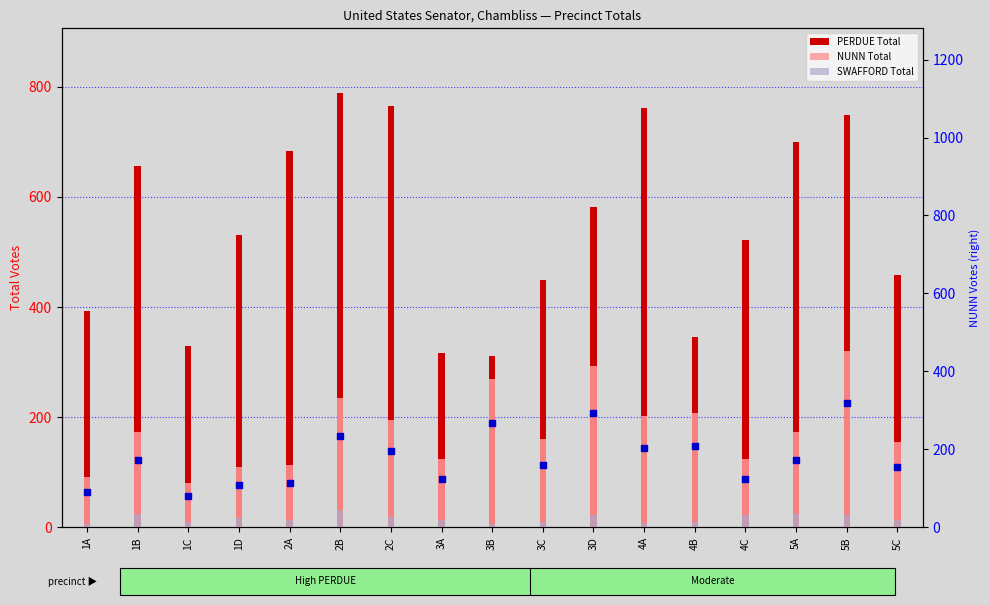

Is the value of NUNN Total at 1C greater than the value of SWAFFORD Total at 2B?

Yes